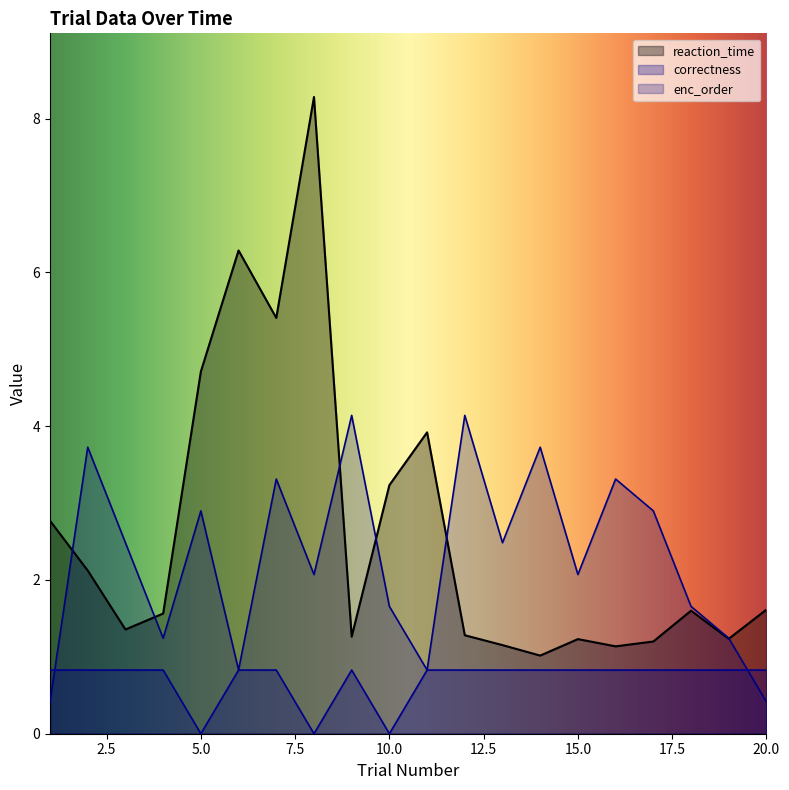

How many times do enc_order and reaction_time cross each other?

6